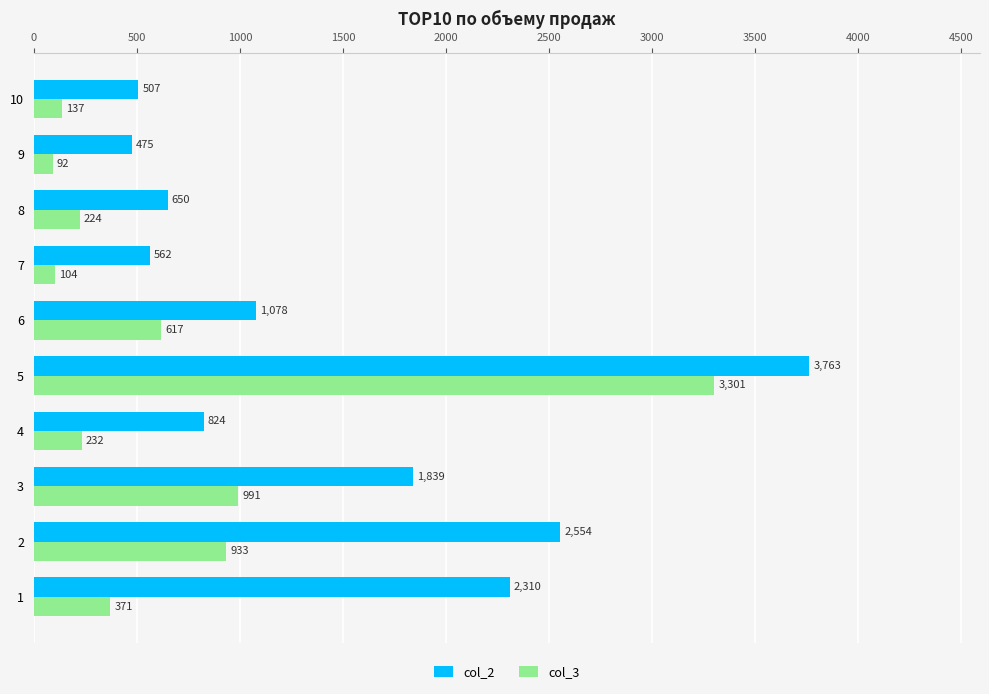

True or false: col_2 has a value of 1372 at 4.

False